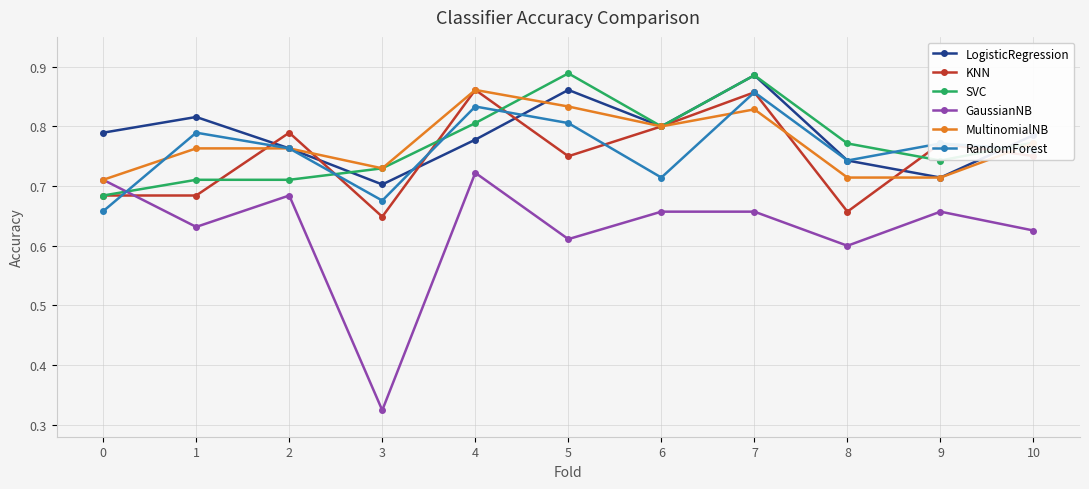

Does the chart have visible grid lines?

Yes